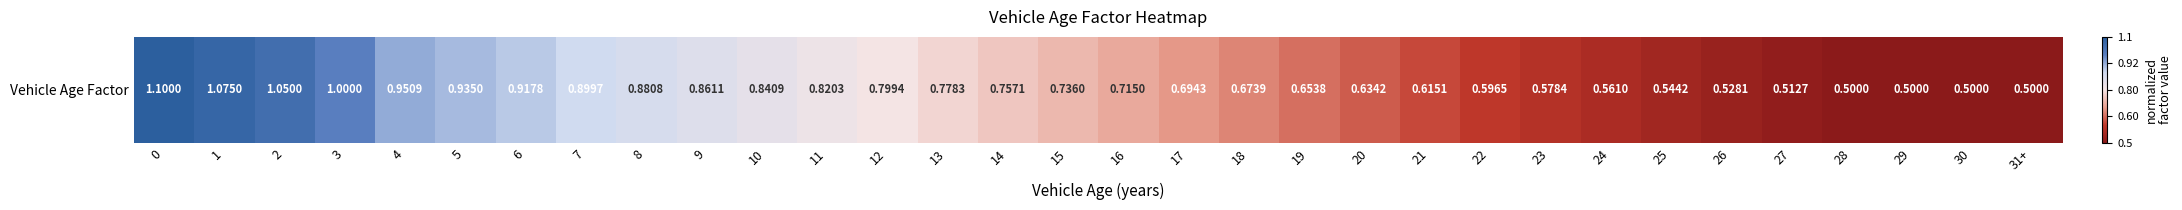

True or false: the data shows 0.1 at 11.

False